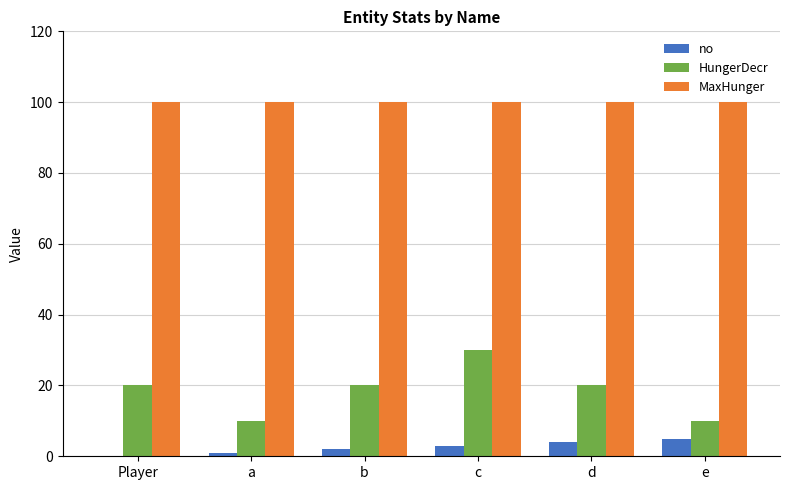

Which series changed the most between b and c?

HungerDecr